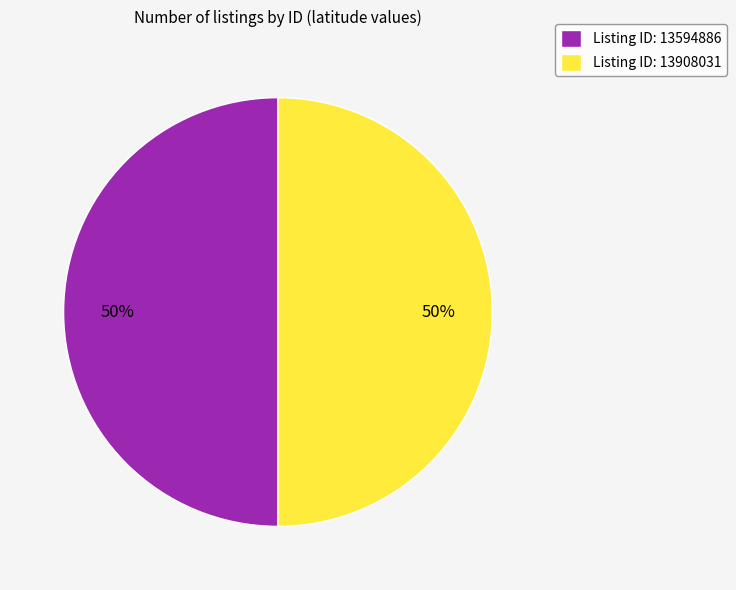

Combined, do Listing ID: 13594886 and Listing ID: 13908031 account for over 50%?

Yes